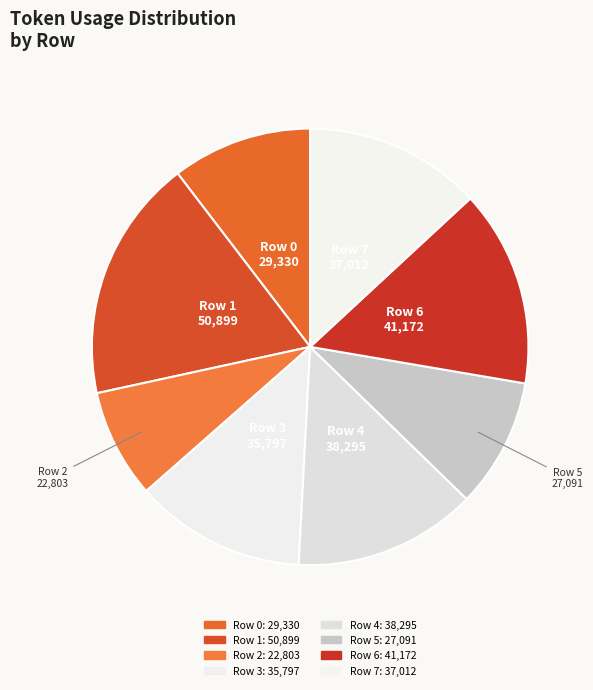

To the nearest percent, what is the combined percentage of Row 1 and Row 0?

28%